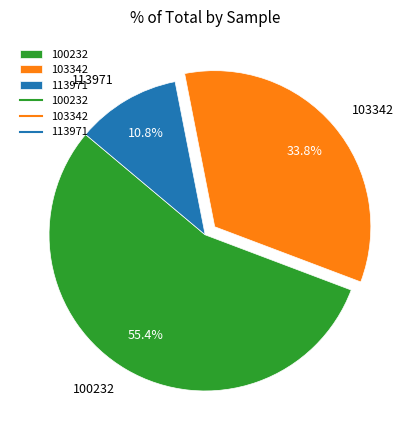

Do 100232 and 113971 together represent more than half of the pie?

Yes